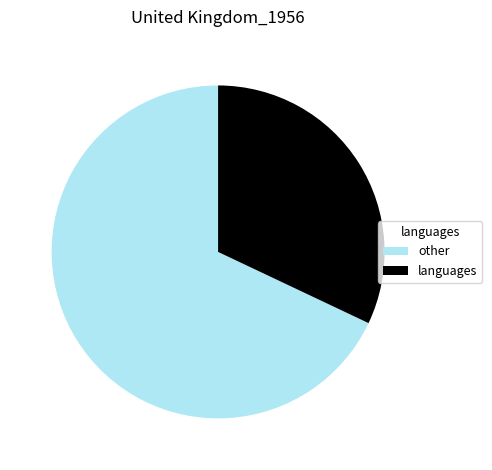

Does any single category account for the majority?

Yes